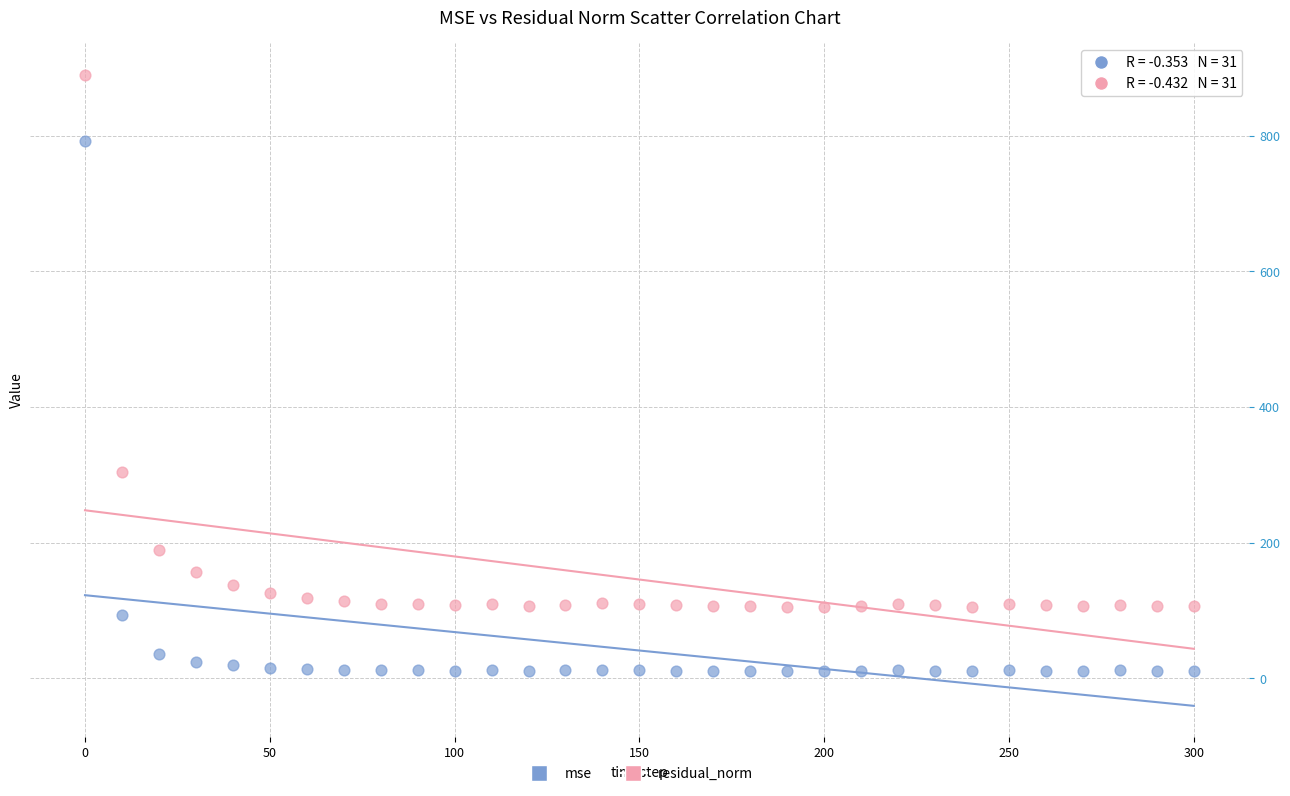

Across all data points, what is the range of X values (max minus min)?

300.0